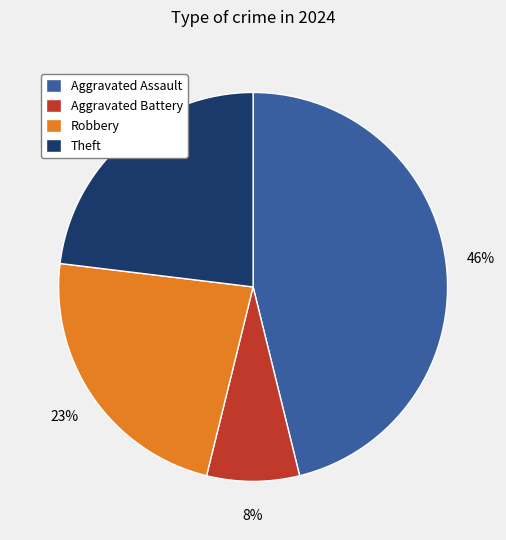

Approximately how many times larger is the value at Aggravated Battery compared to Aggravated Assault?

0.2